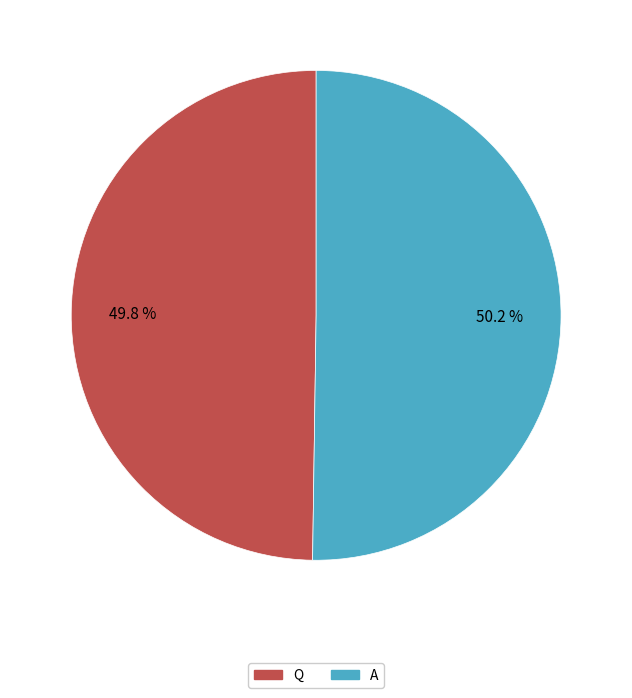

What portion of the pie excludes Q?

50.2%